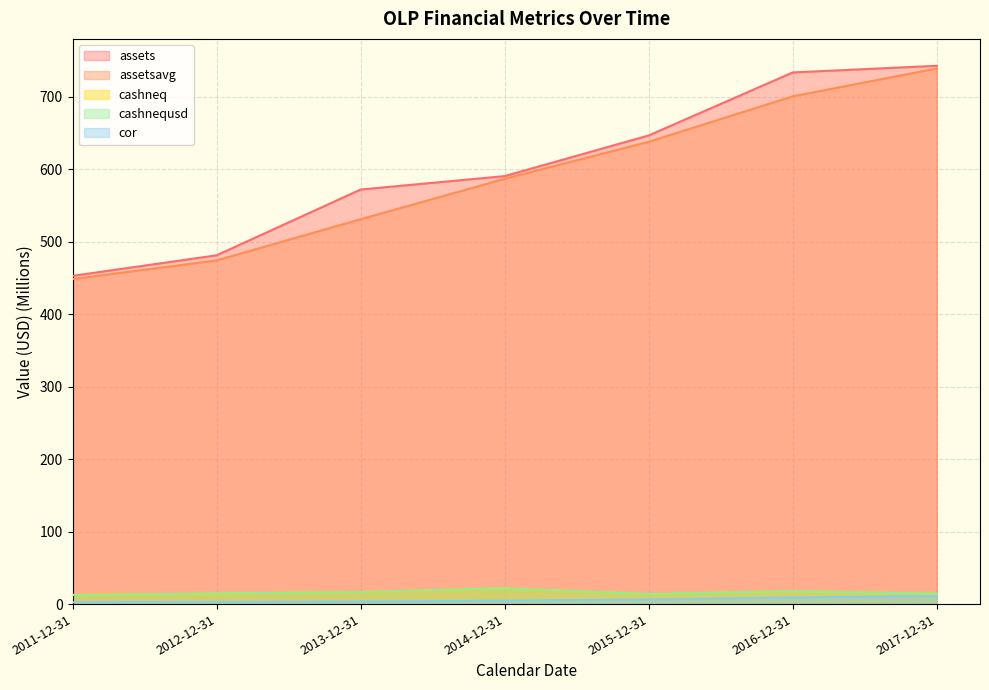

Where is cashnequsd nearest to the value 17?

2013-12-31